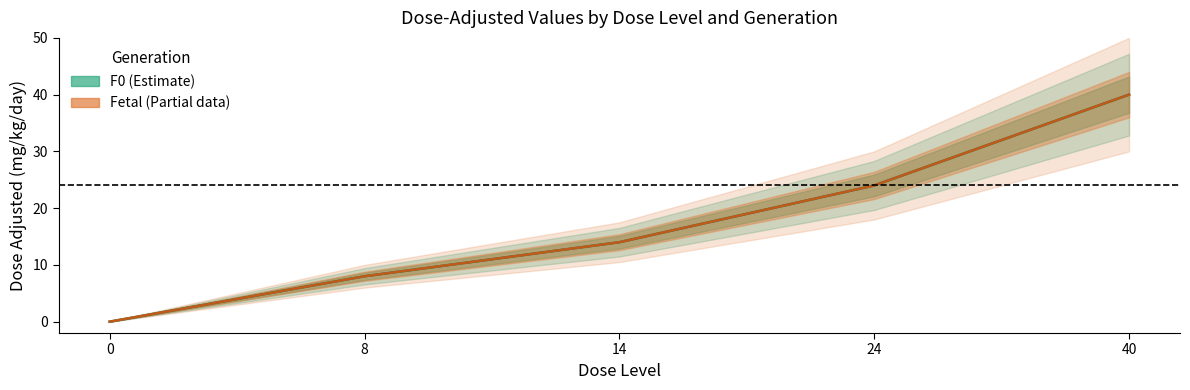

Which category has the highest value in the F0_dose_adjusted series?

40